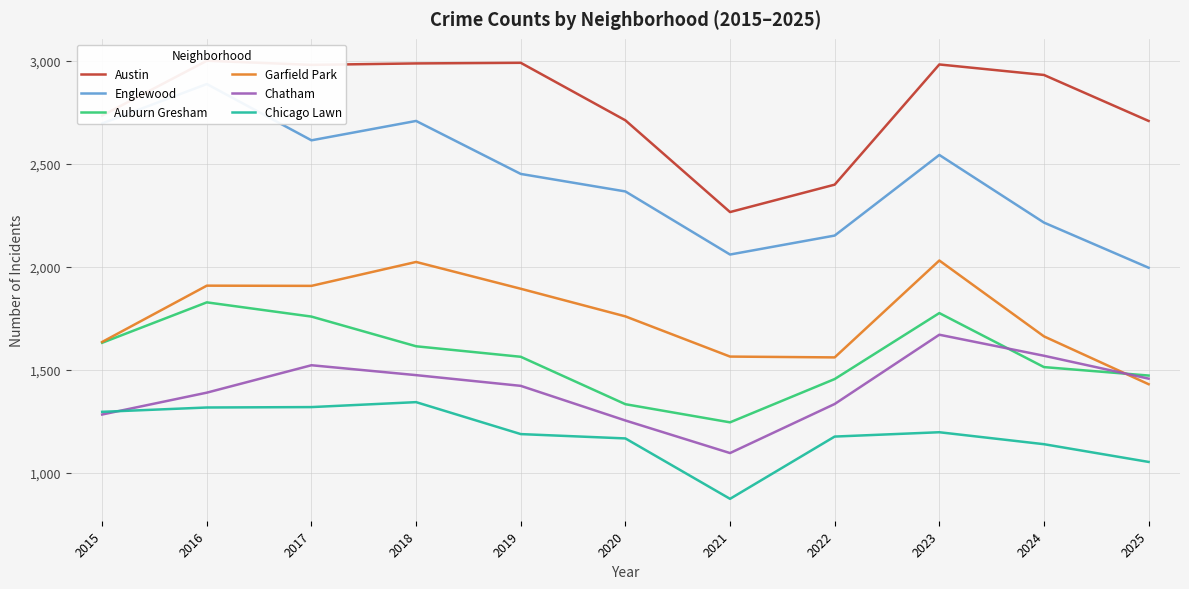

True or false: Englewood has more than 2 points higher than both neighbors.

True